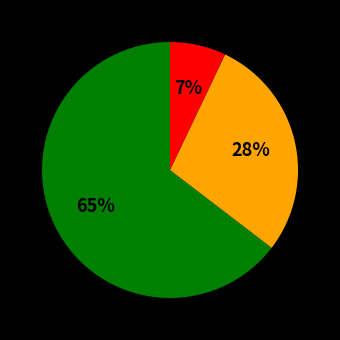

Is there any slice that represents more than half of the pie?

Yes